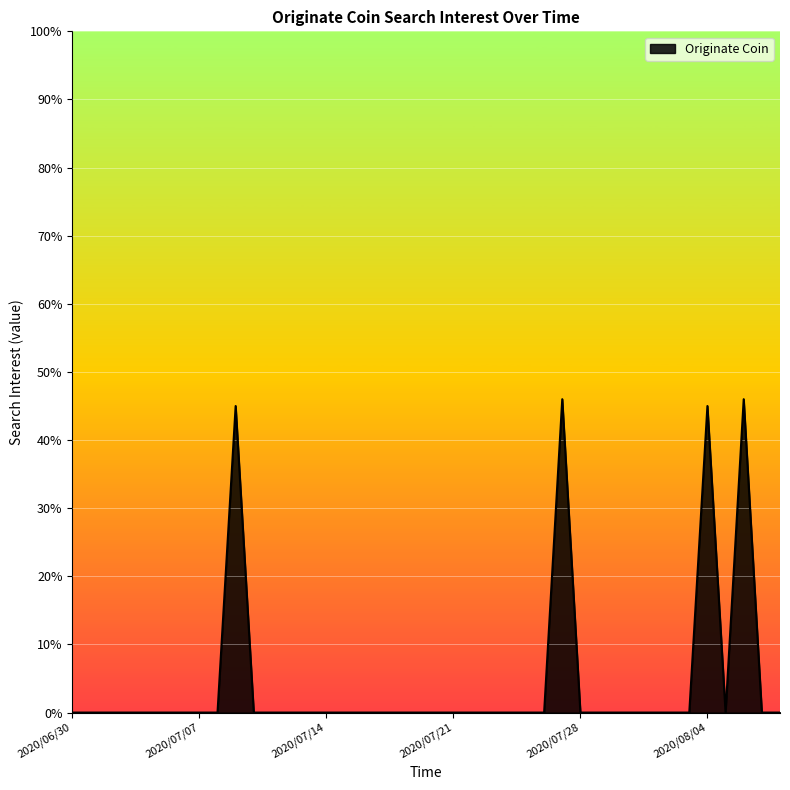

What is the greatest value displayed?

46